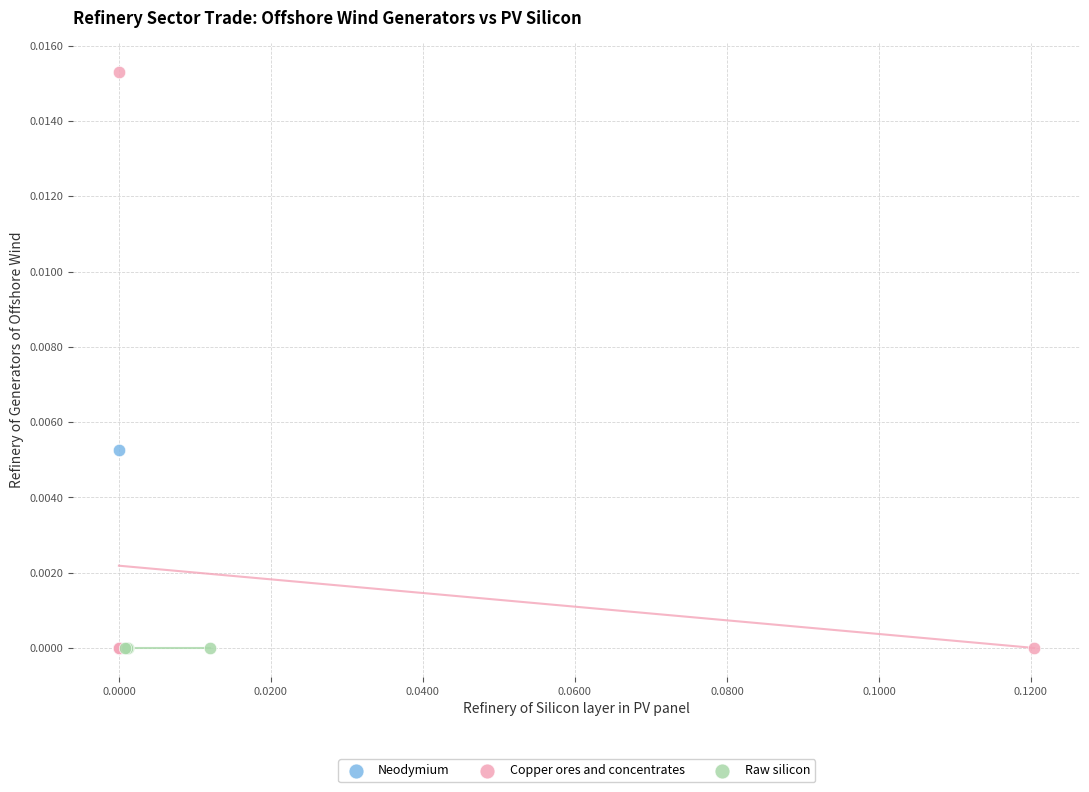

Which series reaches the maximum Y coordinate?

Copper ores and concentrates